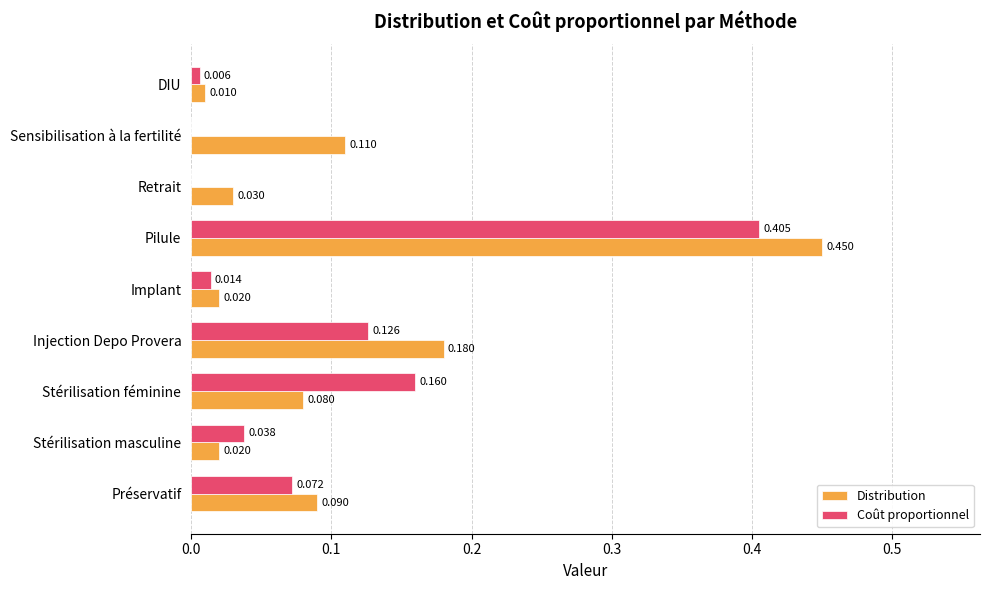

Which series changed the most between Préservatif and Pilule?

Distribution